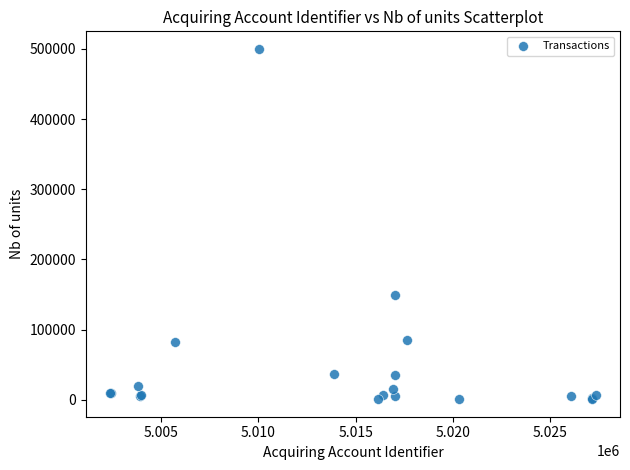

What Y value in the scatter plot is closest to 250500?

150000